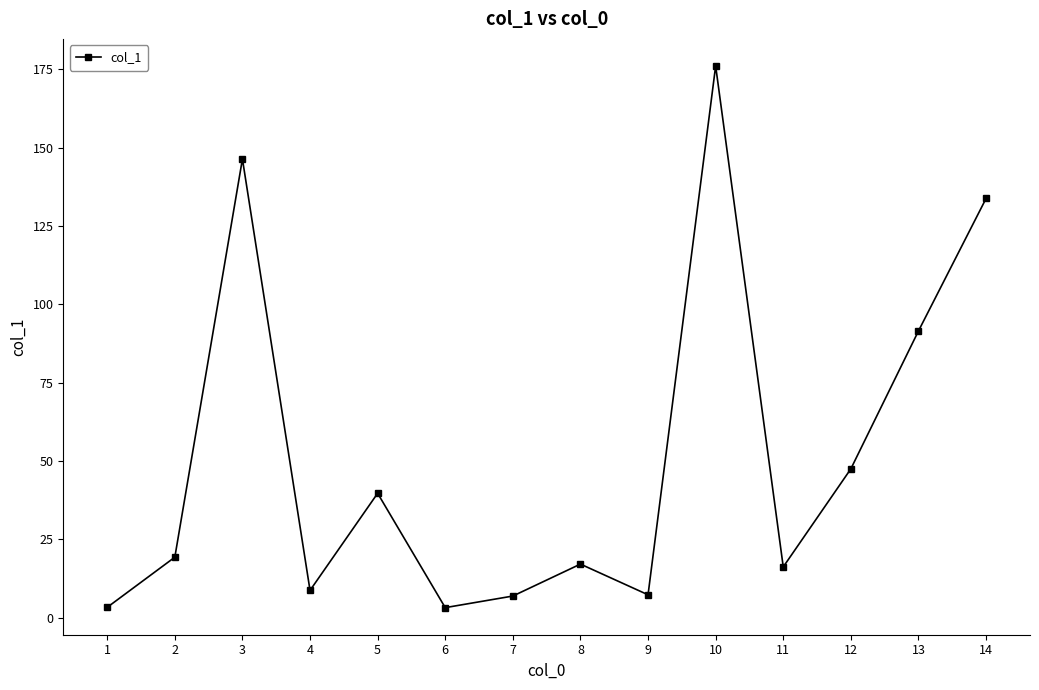

Approximately how many times larger is the value at 1 compared to 5?

0.1